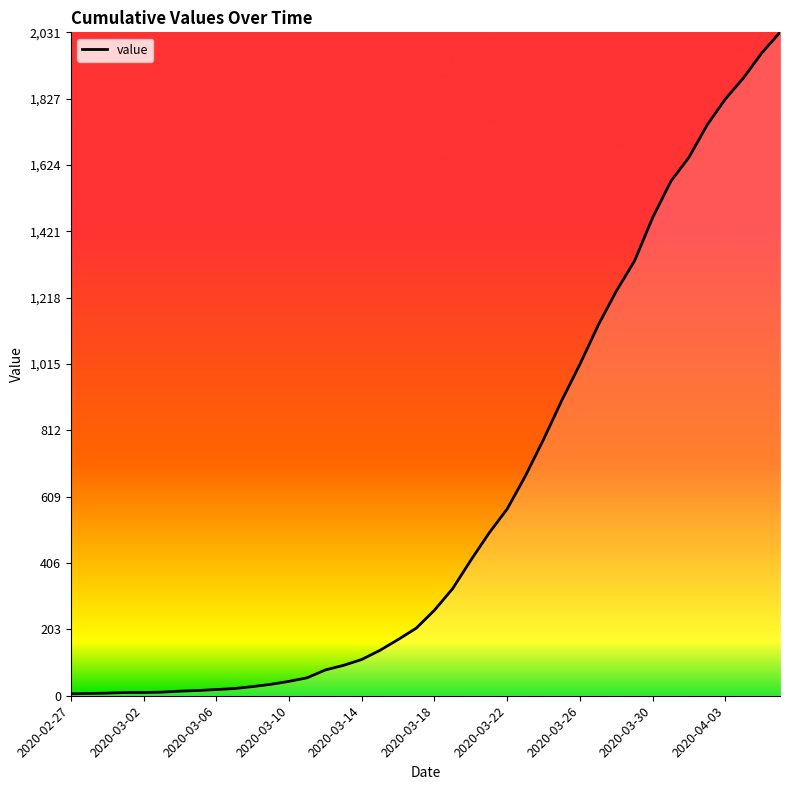

How many categories are shown in the chart?

40